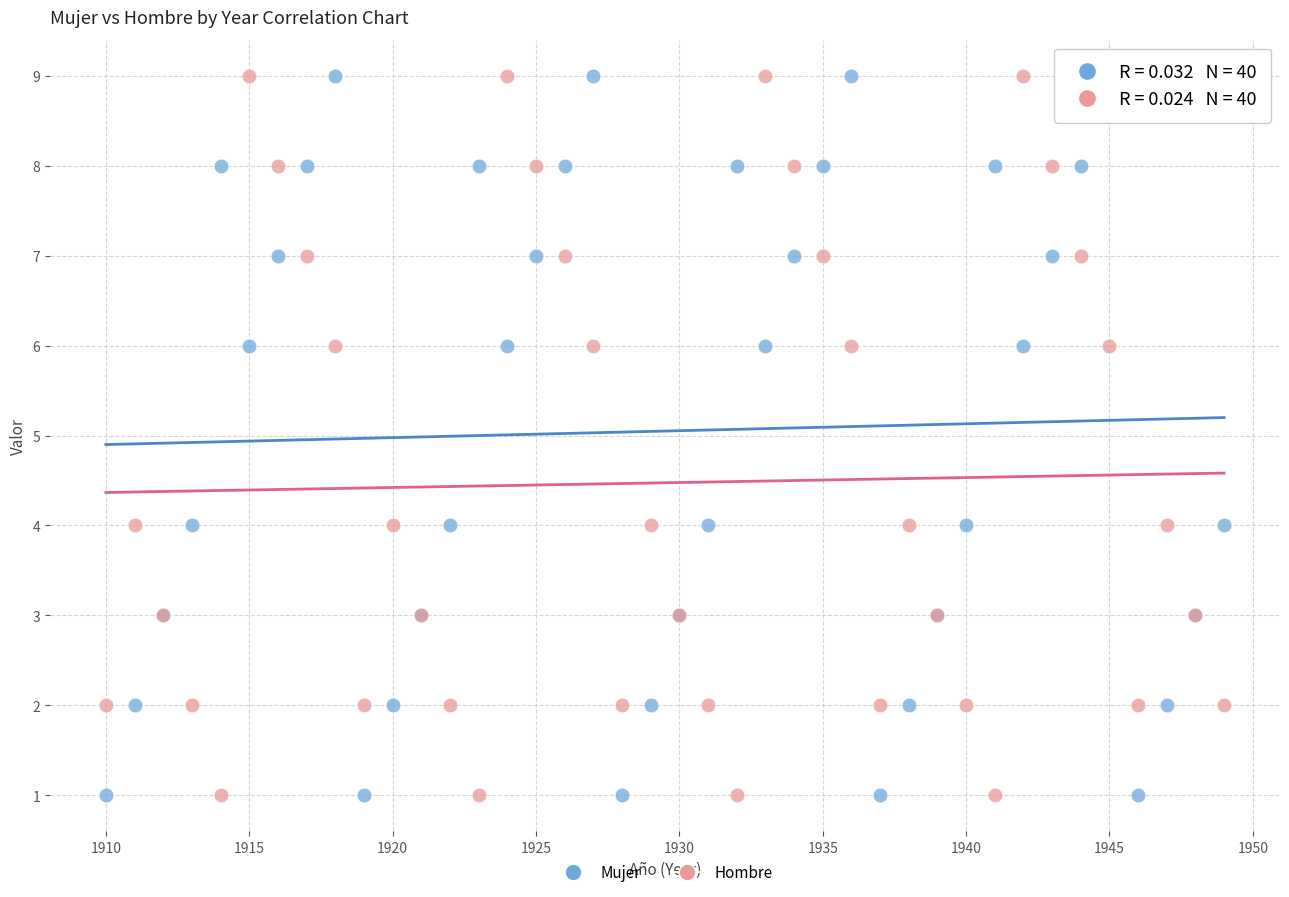

What is the X range (max minus min) for the scatter plot?

39